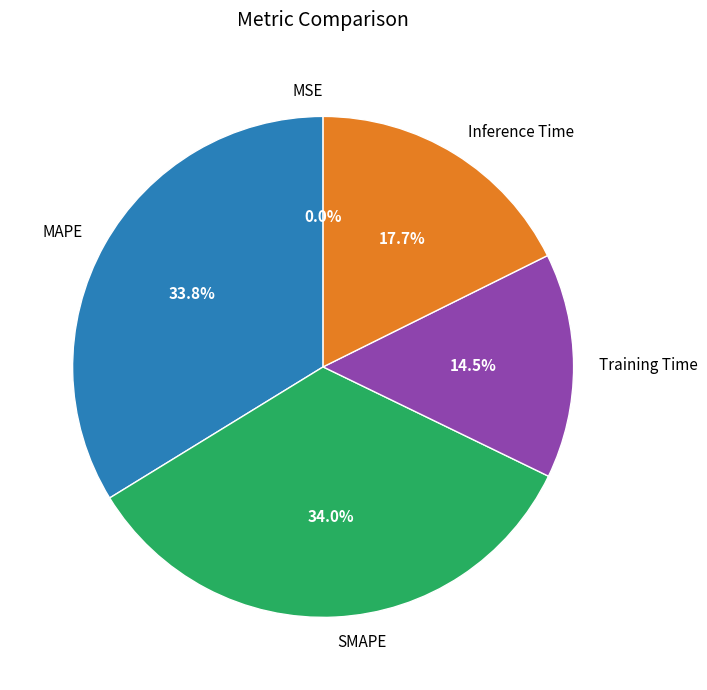

To the nearest percent, what portion does MAPE represent?

34%